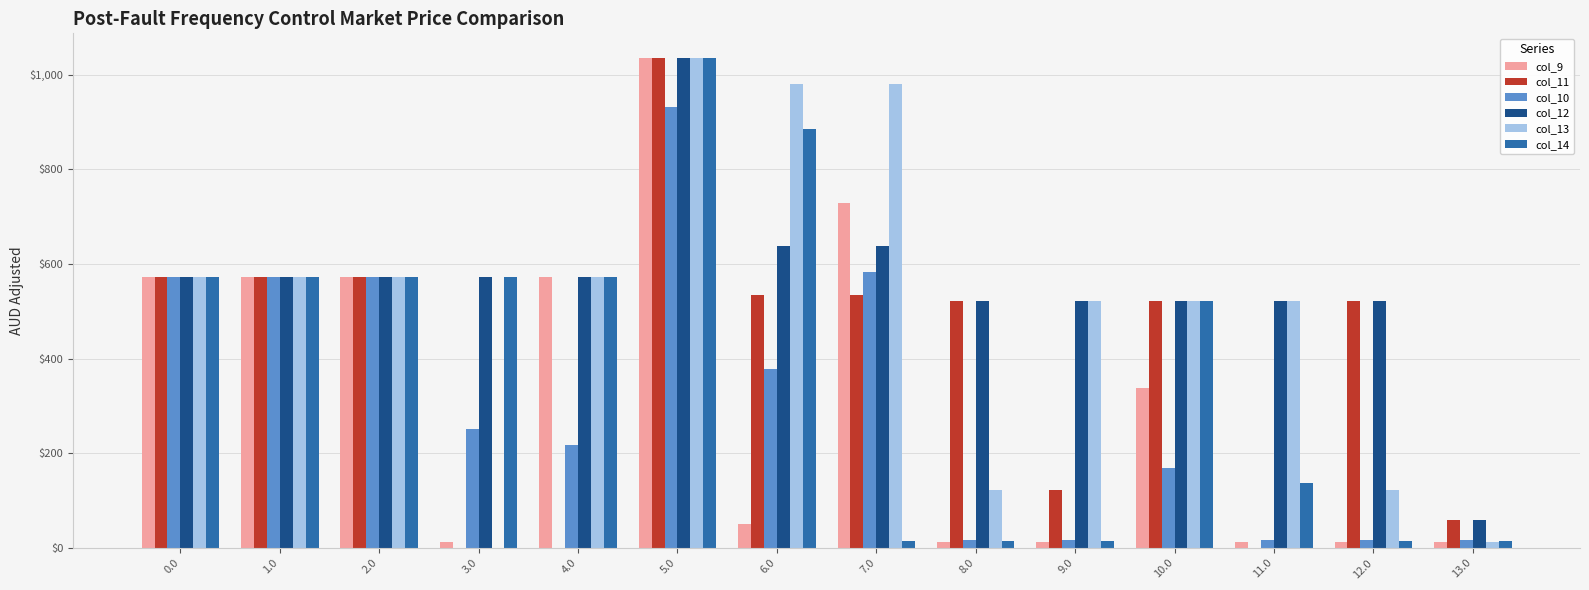

Reading right to left, transcribe all the data shown in this chart.

col_9: 13.3	13.3	13.3	338.3	13.3	13.3	730.2	51.3	1036.0	573.0	13.3	573.0	573.0	573.0
col_11: 60.0	523.0	0.0	523.0	121.9	523.0	534.4	534.4	1036.0	0.0	0.0	573.0	573.0	573.0
col_10: 16.5	16.5	16.5	169.7	16.5	16.5	583.6	379.2	931.8	218.4	251.1	573.0	573.0	573.0
col_12: 60.0	523.0	523.0	523.0	523.0	523.0	638.1	638.1	1036.0	573.0	573.0	573.0	573.0	573.0
col_13: 13.0	121.9	523.0	523.0	523.0	121.9	980.3	980.3	1036.0	573.0	0.0	573.0	573.0	573.0
col_14: 14.7	14.7	136.6	523.0	14.7	14.7	14.7	885.3	1036.0	573.0	573.0	573.0	573.0	573.0